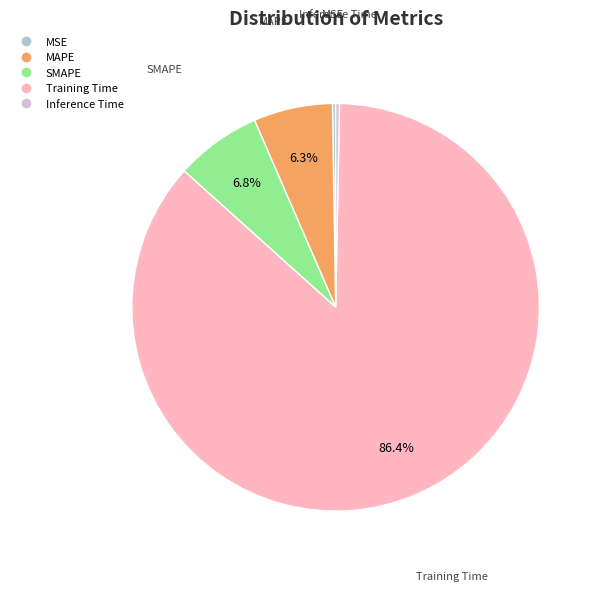

The MAPE slice represents 20% of the pie. True or false?

False